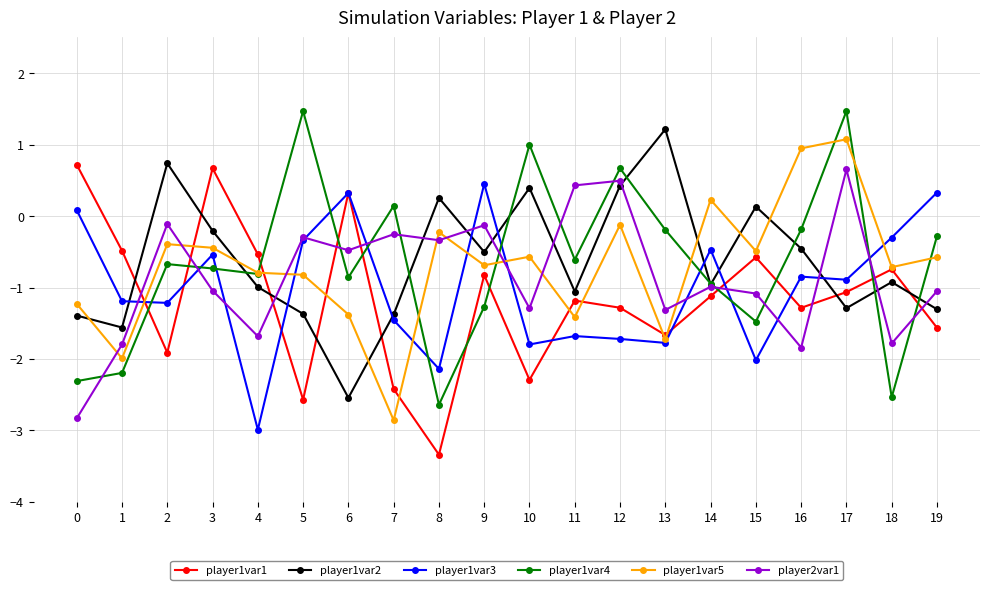

What is the total value across all series at 1?

-9.2